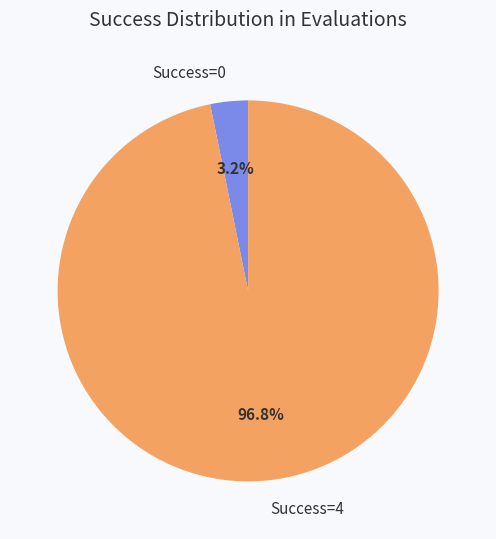

How many slices are in this pie chart?

2